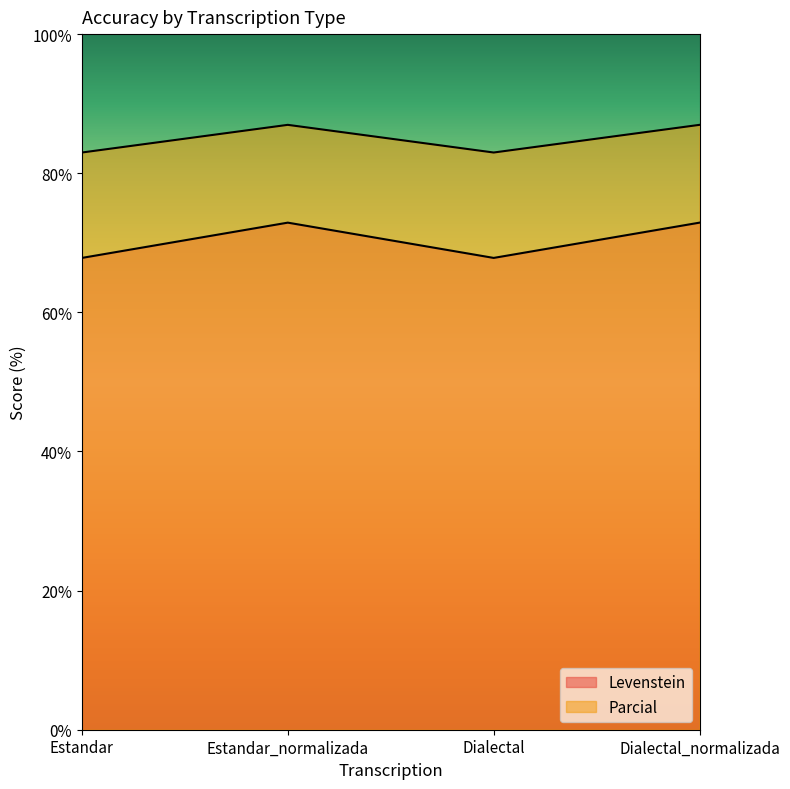

At Dialectal_normalizada, list the series in order from largest to smallest.

Levenstein, Parcial